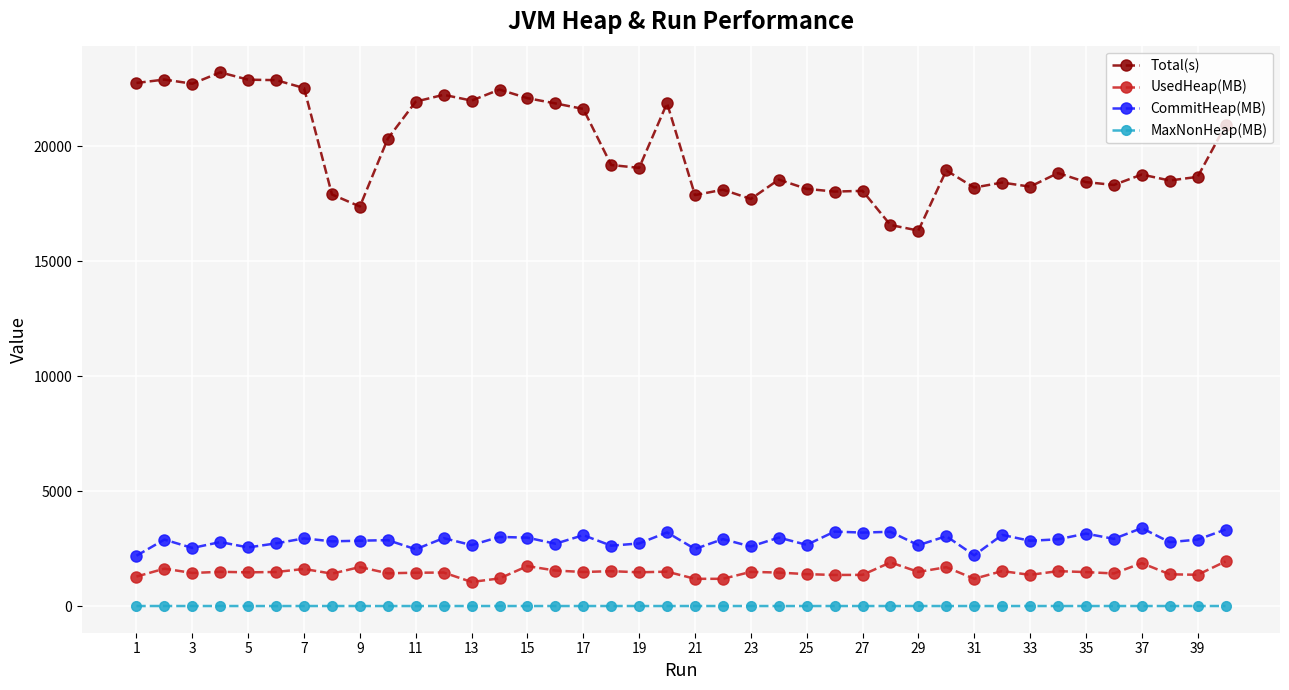

What is the difference between the maximum and minimum values in the Total(s) series?

6873.4